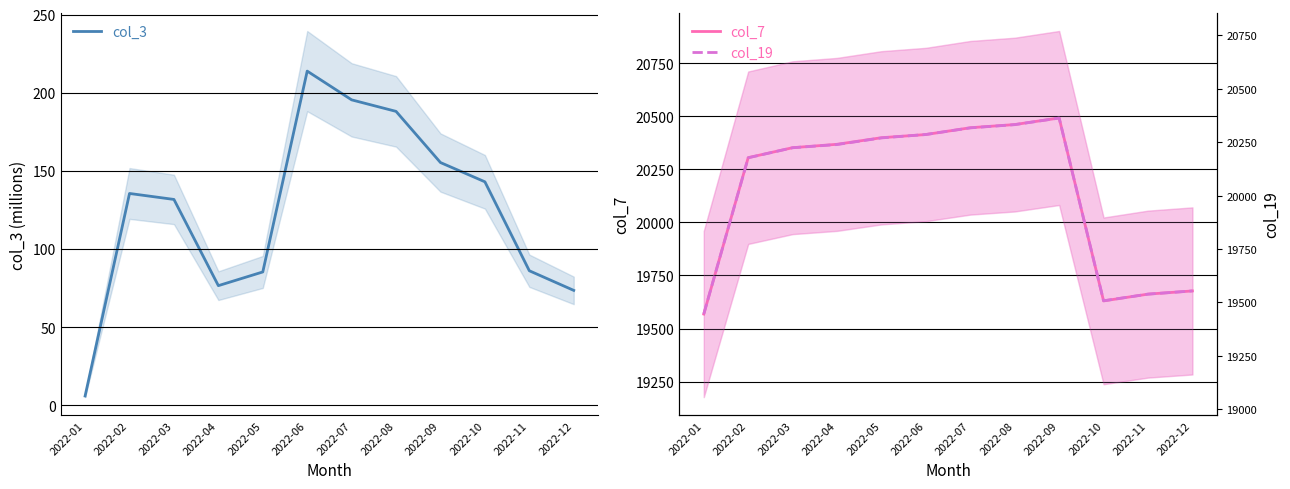

Which series has the largest total across all categories?

col_7